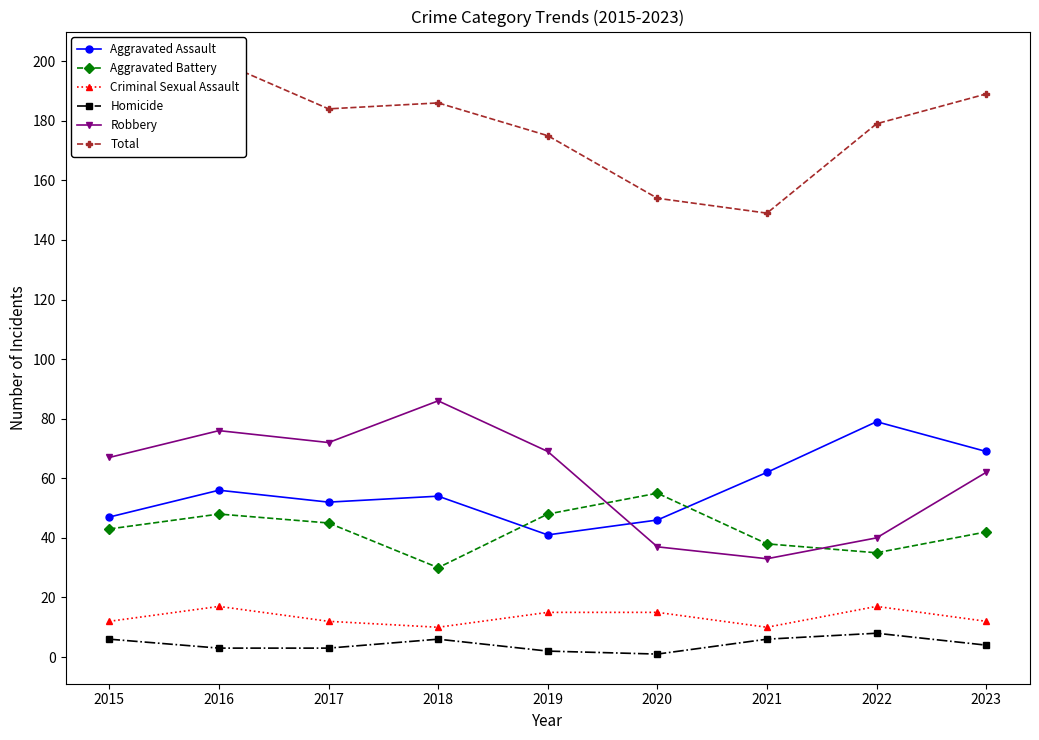

What is the approximate value of Total at 2021, to the nearest 5?

150